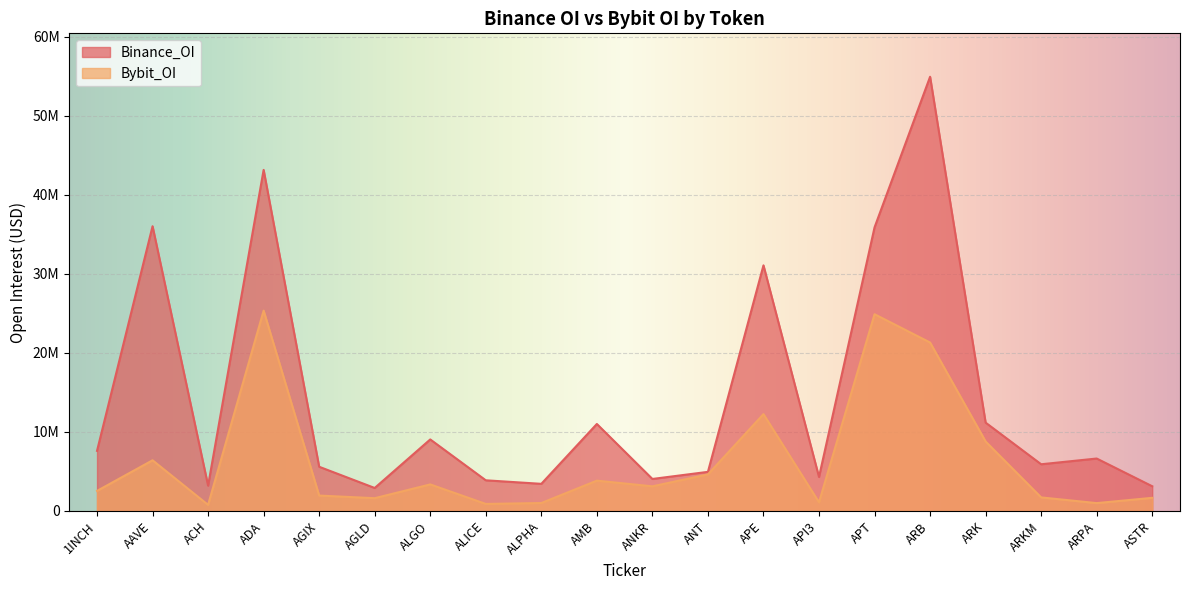

True or false: Bybit_OI and Binance_OI intersect in this chart.

False